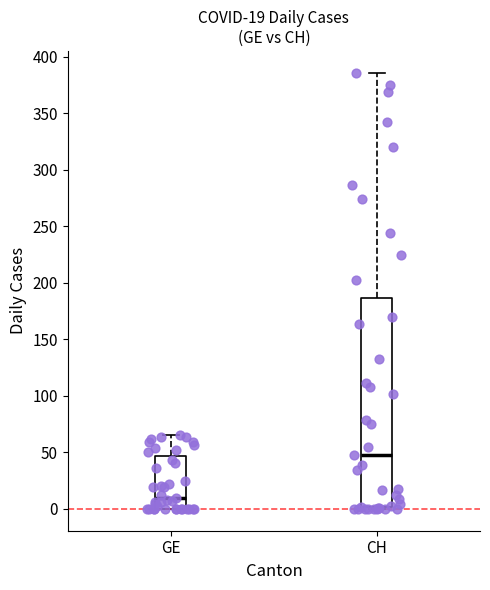

Which box has the lowest median line?

GE